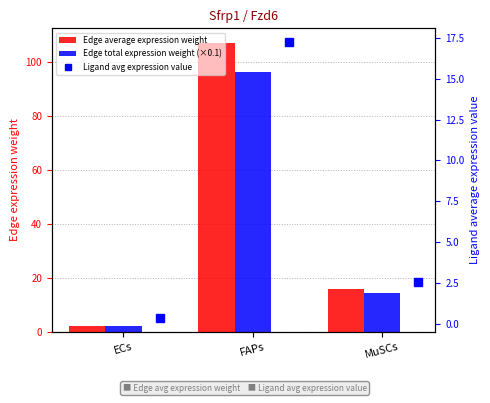

Reading left to right, transcribe all the data shown in this chart.

Edge average expression weight: 2.3	107.2	16.0
Edge total expression weight (×0.1): 2.1	96.5	14.4
Ligand avg expression value: 0.4	17.2	2.6